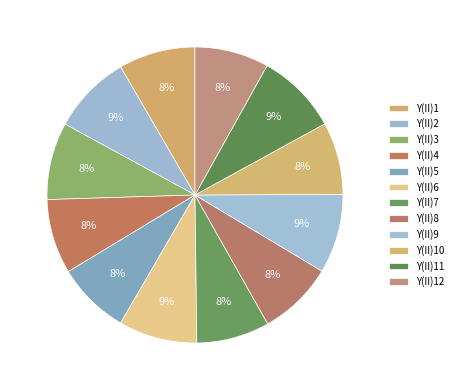

What percentage is the Y(II)9 slice, to the nearest percent?

9%